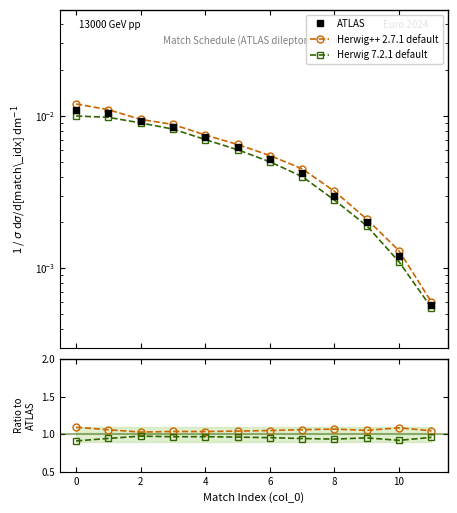

What is the value of the Herwig 7.2.1 default point at the 10th from the left?

0.9